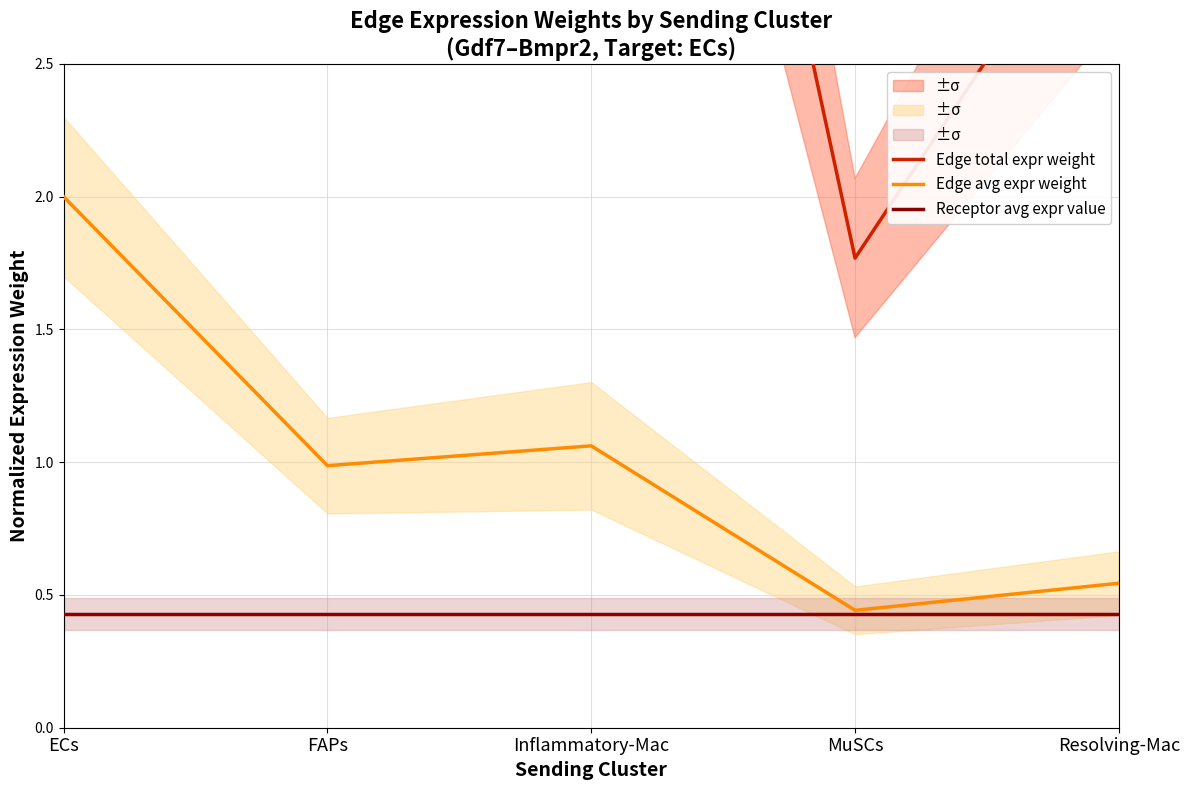

Where is Edge total expr weight nearest to the value 4?

Resolving-Mac